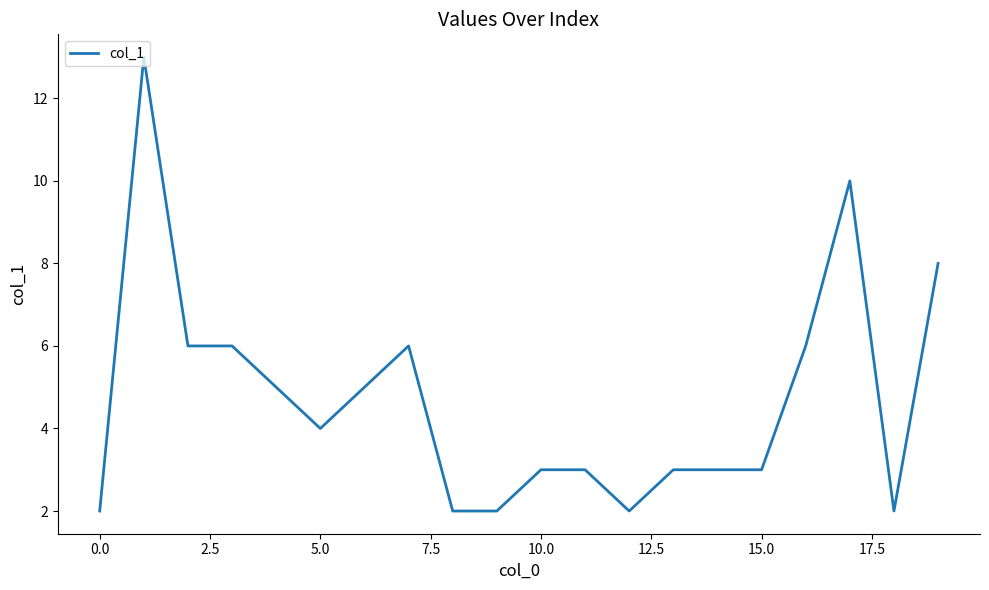

What is the maximum value shown in the chart?

13